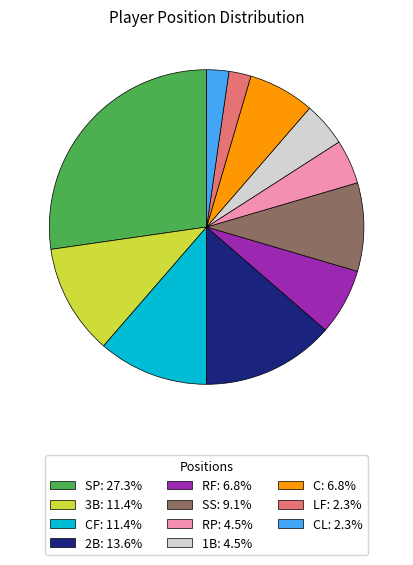

What is the ratio of the value at SS: 9.1% to the value at CF: 11.4%?

0.8